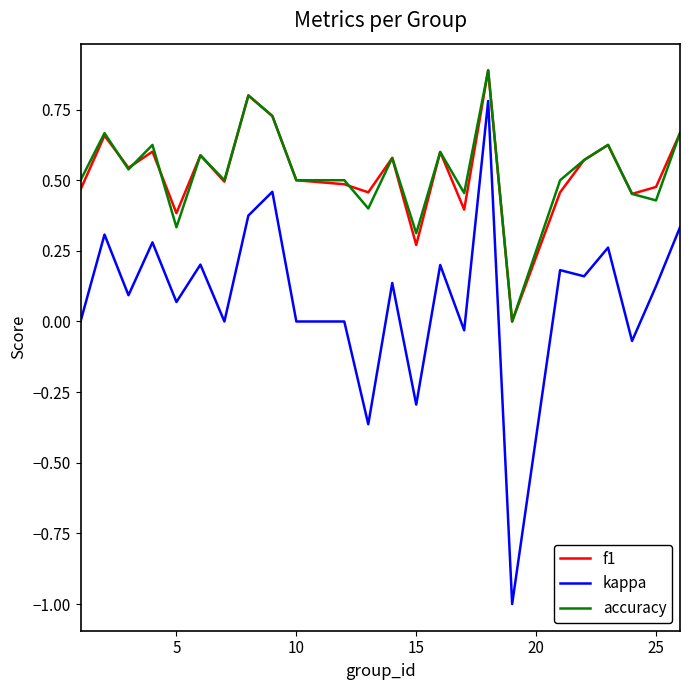

What is the highest value of the kappa series?

0.8